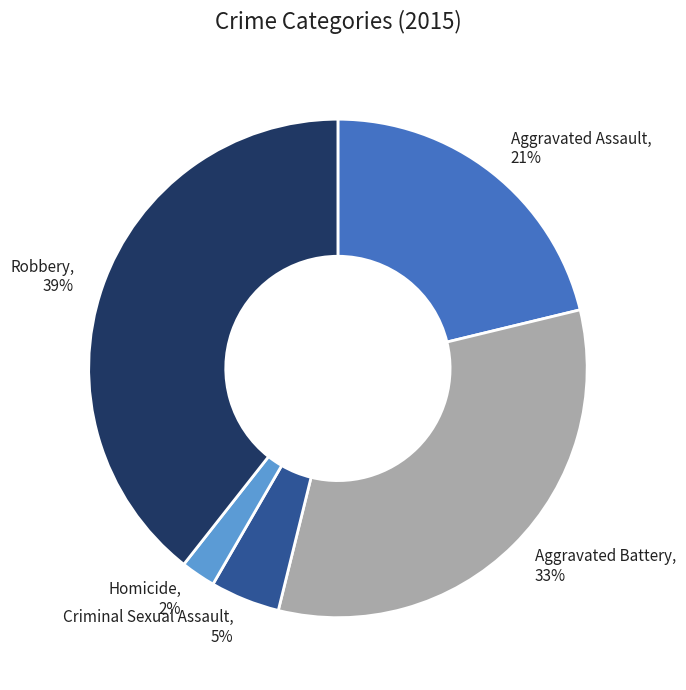

To the nearest percent, what is the average slice percentage?

20%